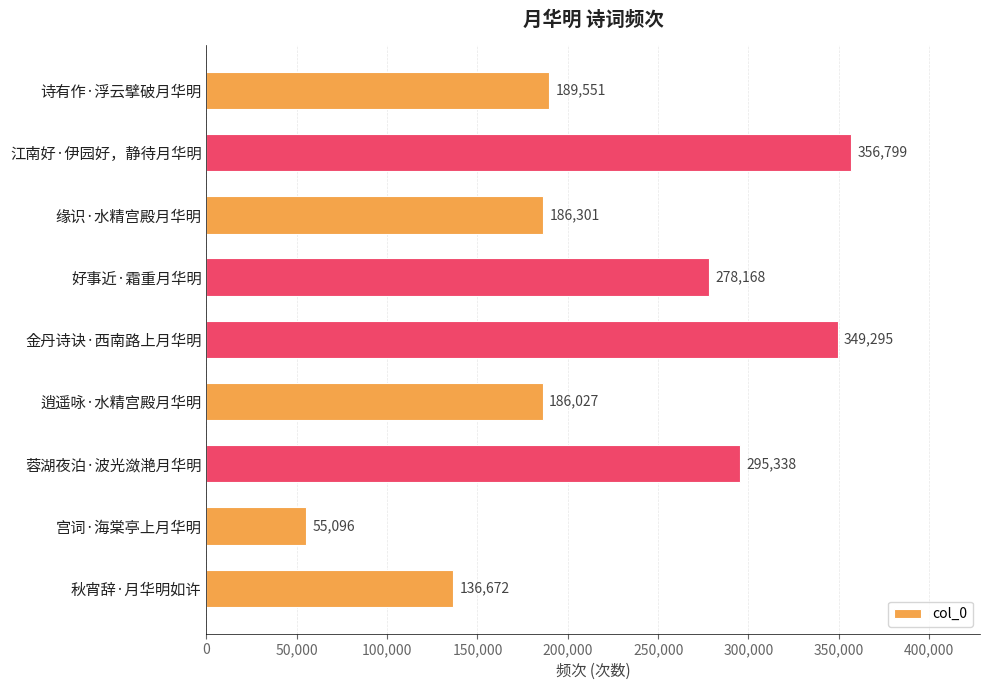

What is the label of the 5th bar from the top?

金丹诗诀·西南路上月华明